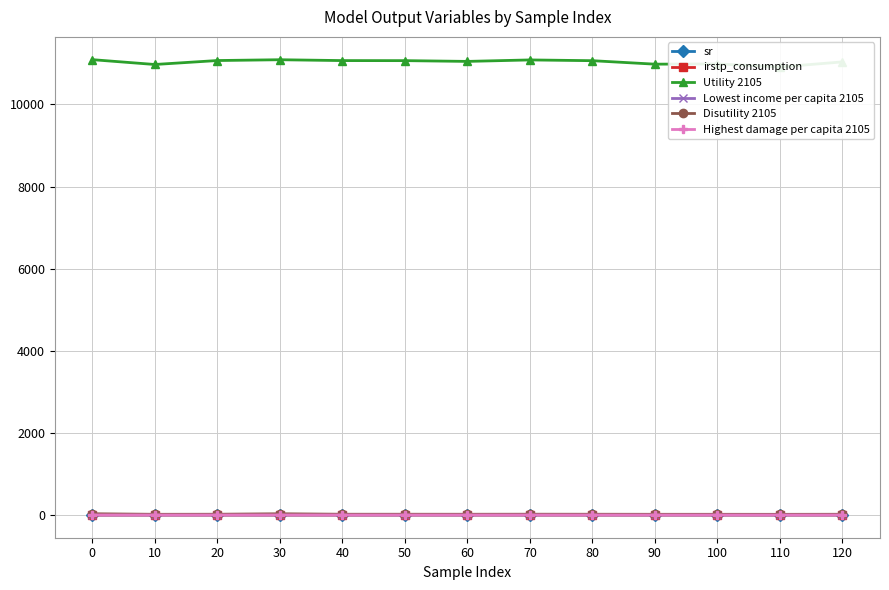

Reading right to left, extract all data points from this chart.

sr: 0.2	0.1	0.1	0.1	0.2	0.2	0.2	0.2	0.2	0.2	0.2	0.1	0.2
irstp_consumption: 0.0	0.0	0.0	0.0	0.0	0.0	0.0	0.0	0.0	0.0	0.0	0.0	0.0
Utility 2105: 11037.4	10913.8	10988.0	10982.2	11066.8	11085.4	11049.5	11068.1	11069.4	11090.1	11070.6	10974.2	11092.1
Lowest income per capita 2105: 5.3	5.2	5.2	5.2	5.3	5.2	5.3	5.3	5.3	4.3	5.3	5.2	4.3
Disutility 2105: 16.7	15.1	16.0	15.9	17.4	18.1	17.0	17.4	17.5	29.1	17.5	15.8	29.4
Highest damage per capita 2105: 0.3	0.2	0.3	0.3	0.3	0.3	0.3	0.3	0.3	0.4	0.3	0.3	0.4